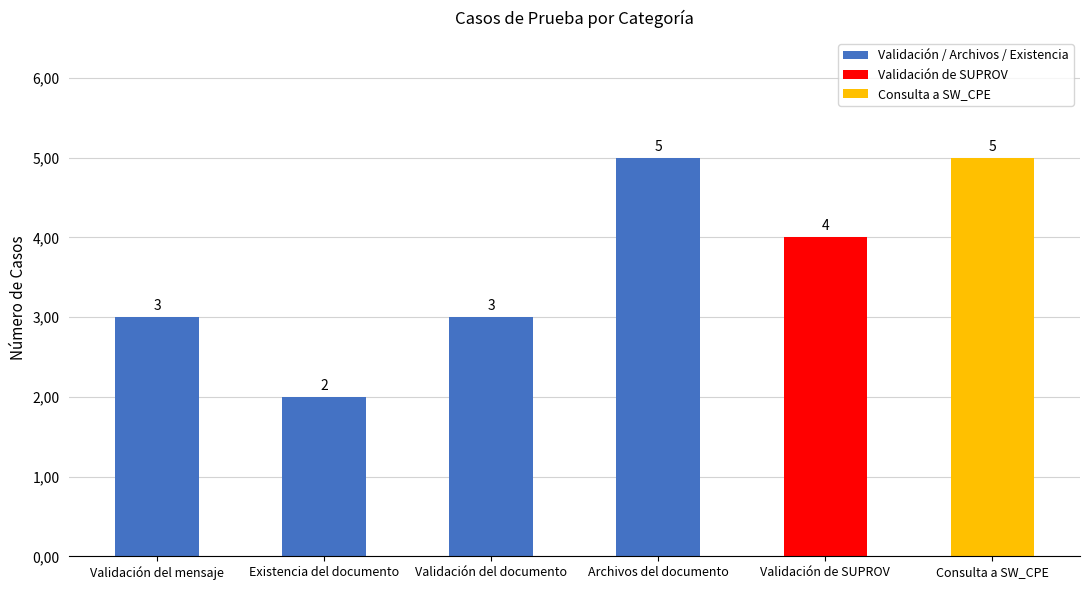

Reading left to right, transcribe all the data shown in this chart.

3	2	3	5	4	5